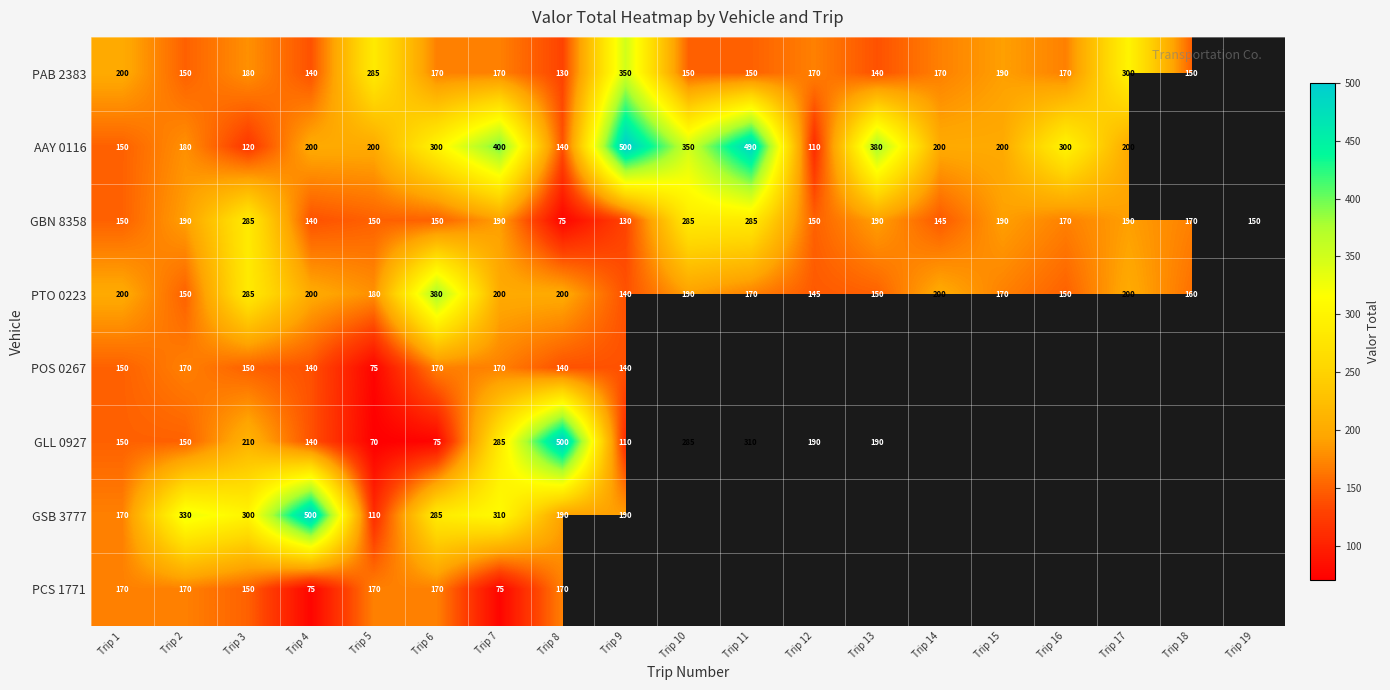

Which series changed the most between Trip 4 and Trip 7?

AAY 0116